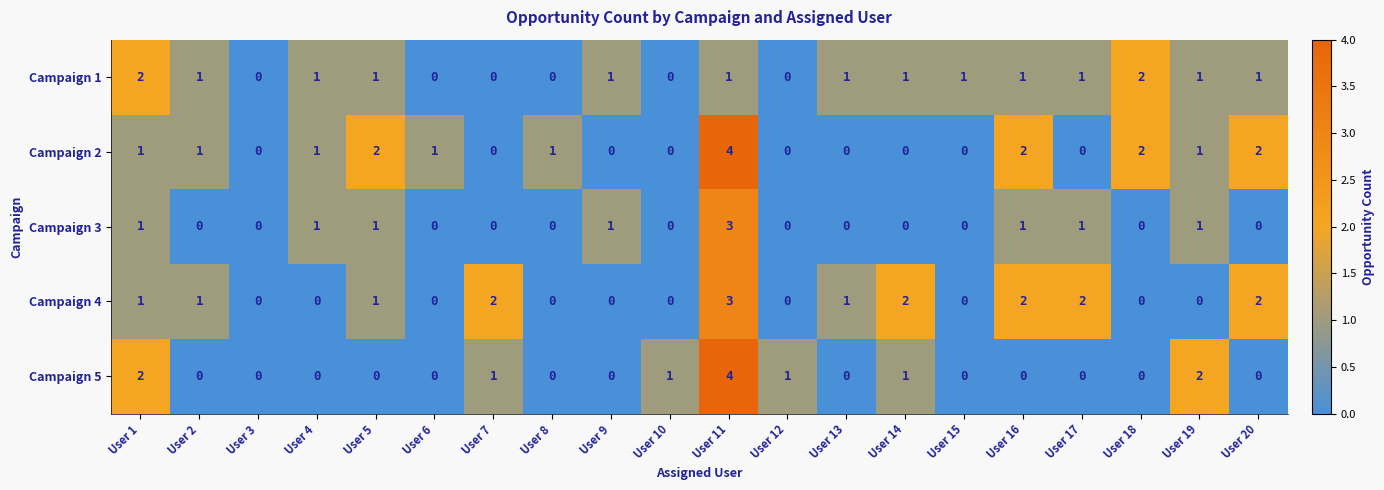

The Campaign 1 series shows 0 at User 6. True or false?

True